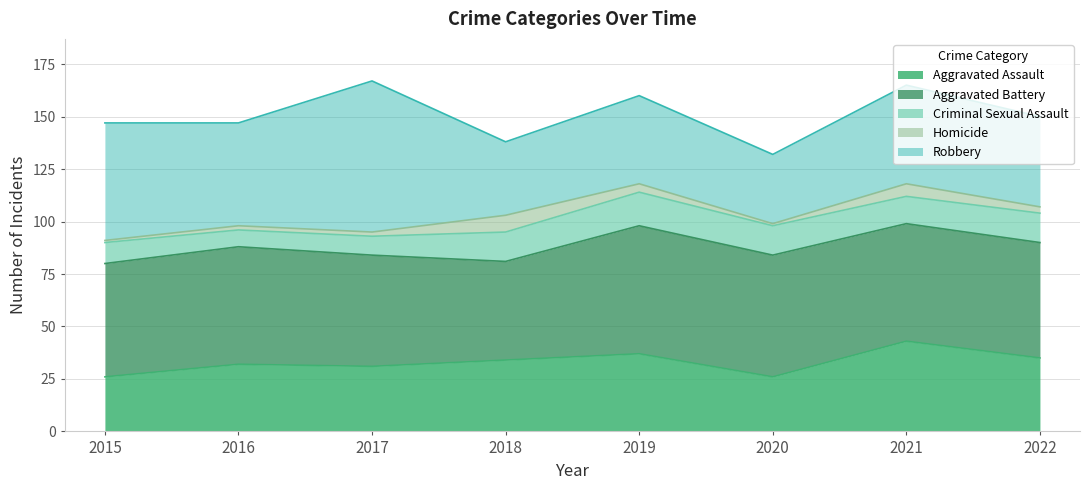

Where is Homicide nearest to the value 4?

2019